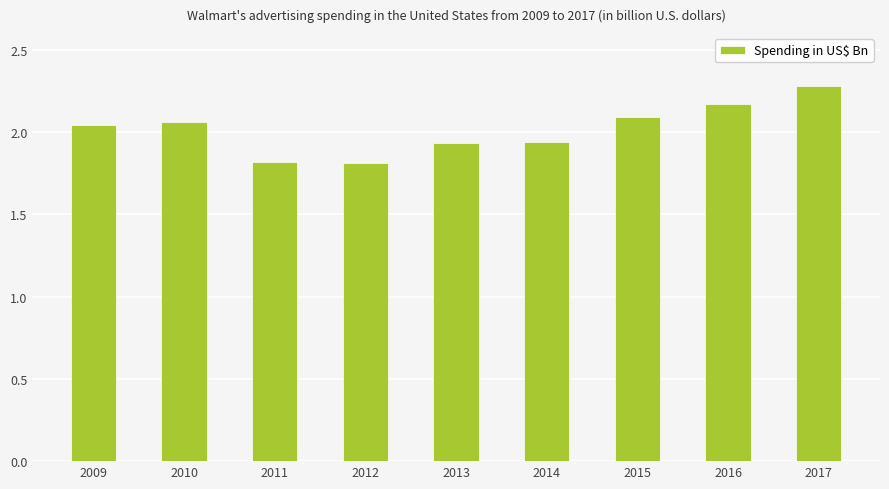

What is the minimum value shown in the chart?

1.8